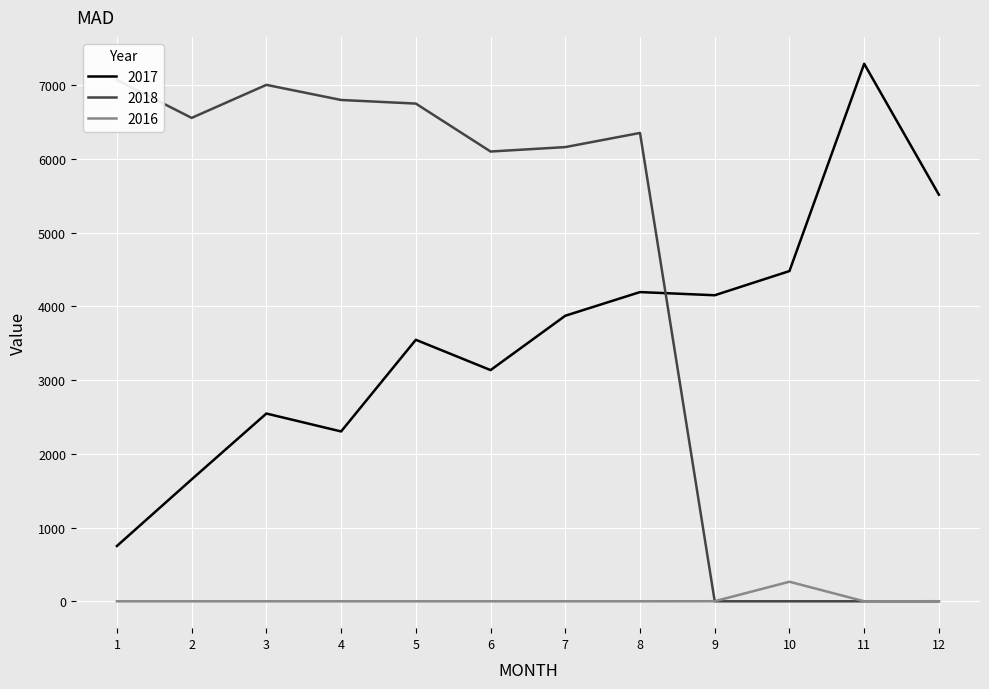

Is the value of 2017 at 11 greater than the value of 2016 at 4?

Yes